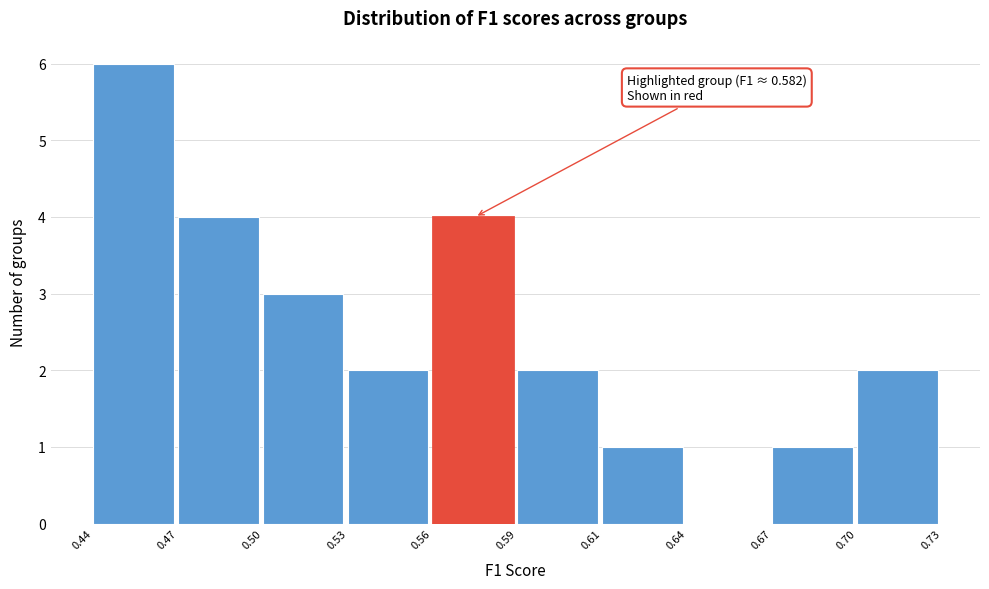

Reading left to right, list all the values displayed in this chart.

0.44=6	0.47=4	0.50=3	0.53=2	0.56=4	0.59=2	0.61=1	0.64=0	0.67=1	0.70=2